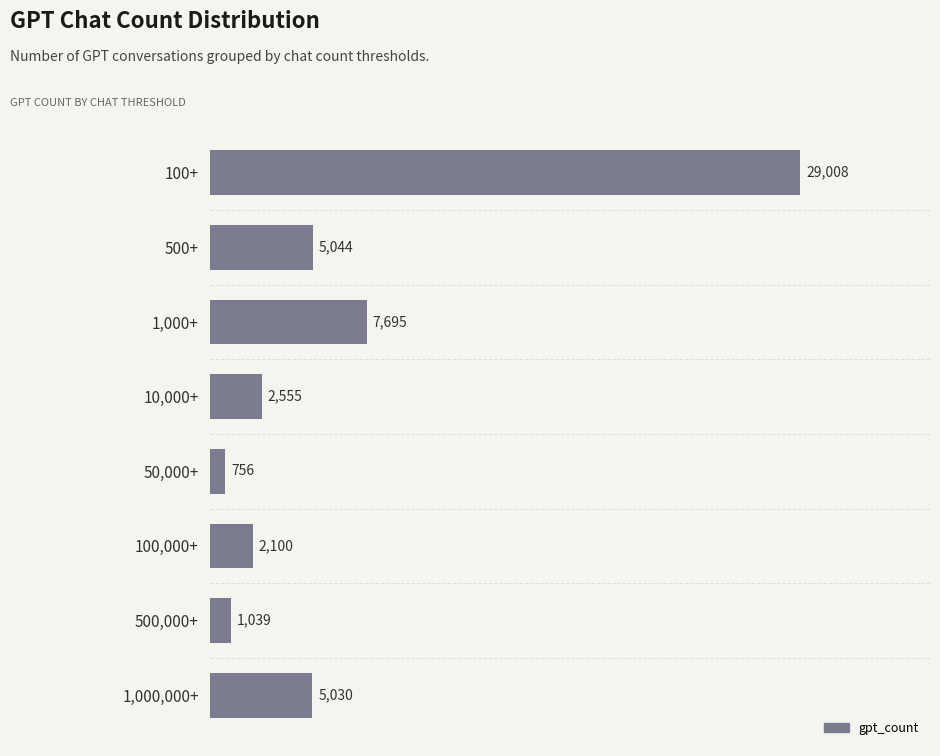

Read the value at 1,000+, to the nearest 100.

7700